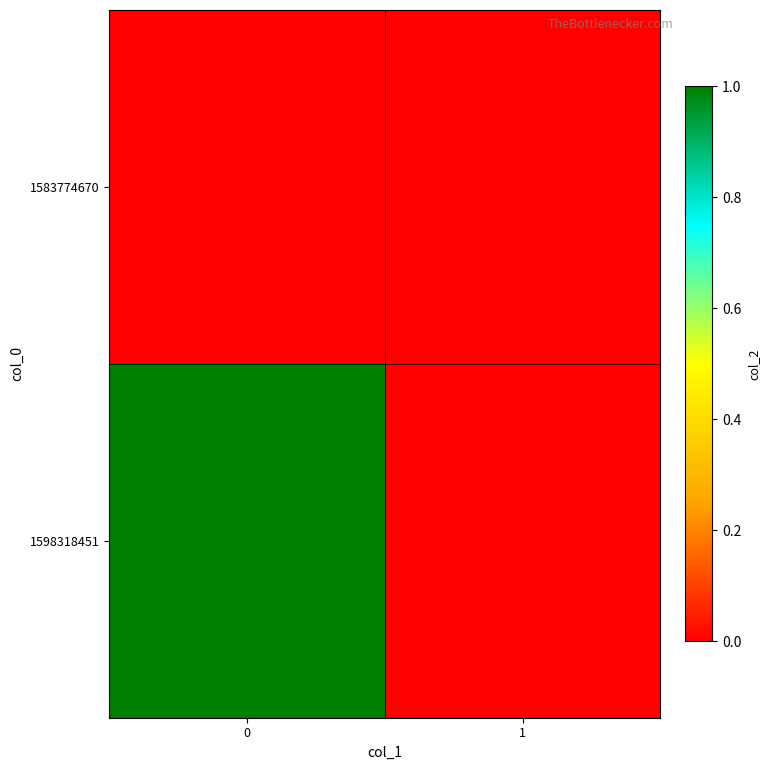

How many data points does each series have?

2